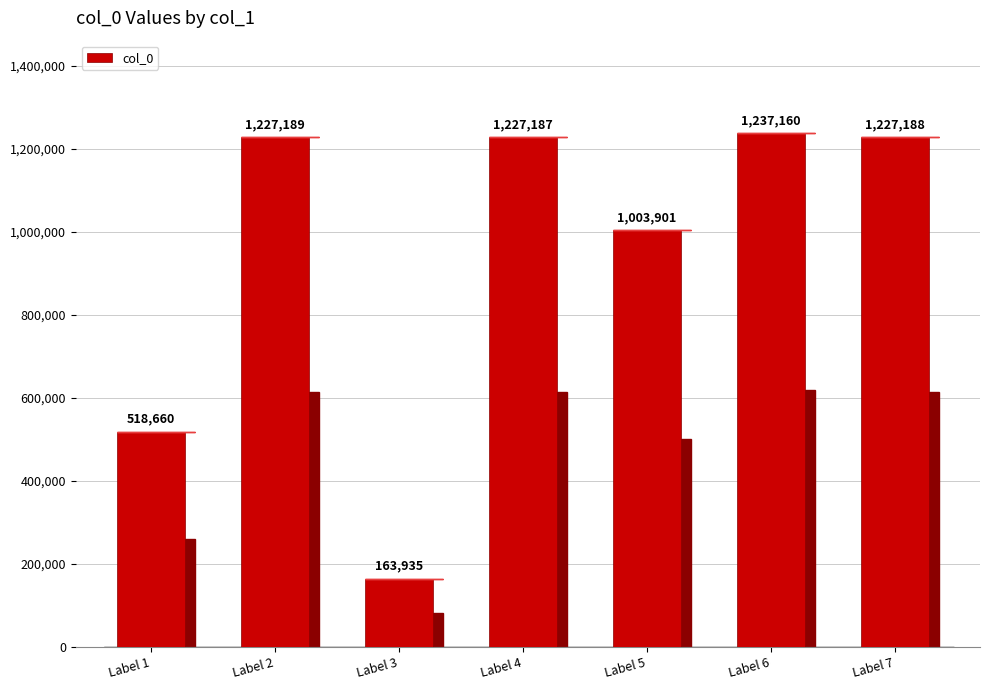

How many data points does each series have?

7